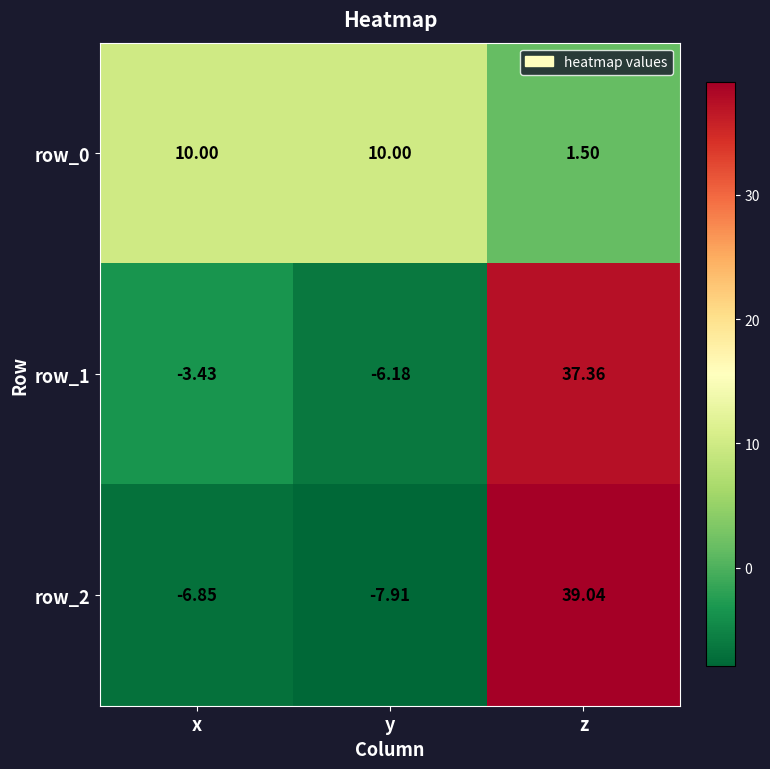

What is the difference between the highest and lowest values at z?

37.5